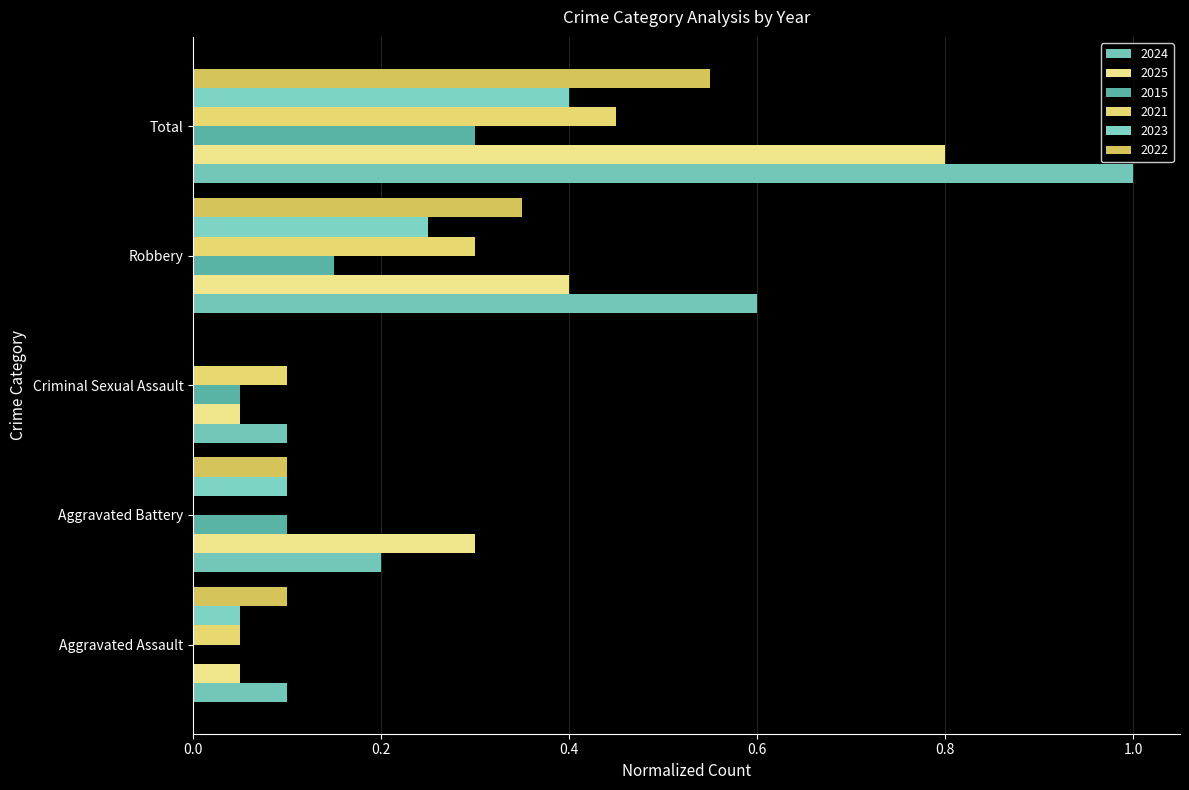

How many distinct data groups are displayed?

6